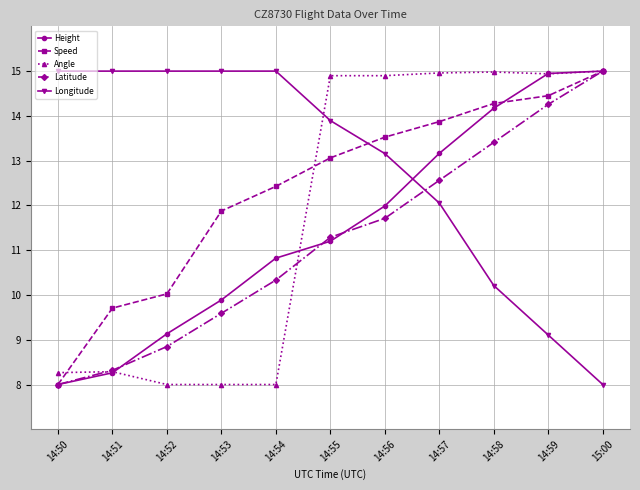

Between which two adjacent categories do Longitude and Angle first intersect?

14:54 and 14:55